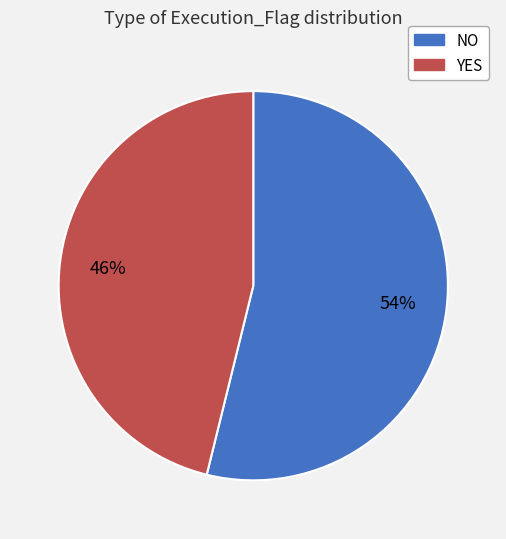

Is there any slice that represents more than half of the pie?

Yes